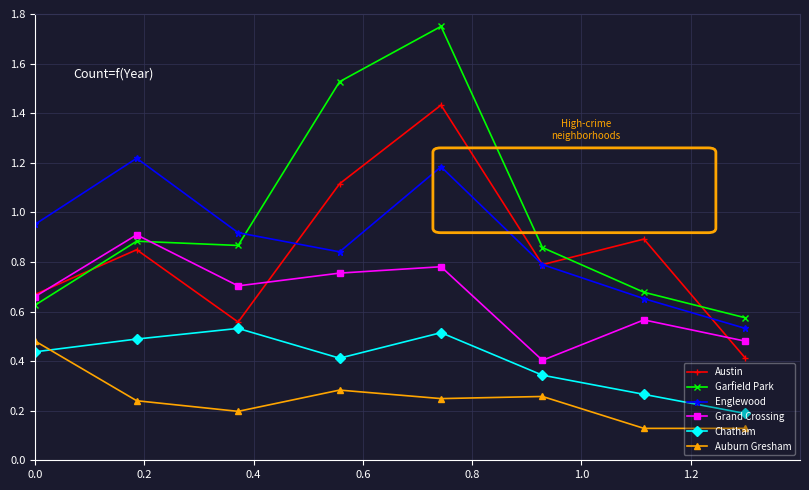

Which series has the largest range (max minus min)?

Garfield Park